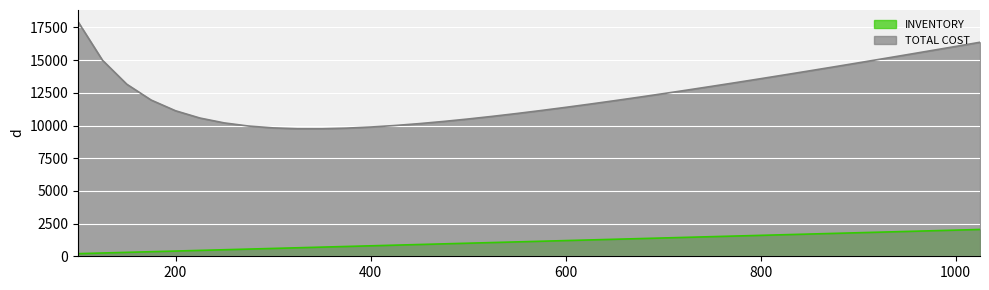

What is the maximum value for TOTAL COST?

17940.0